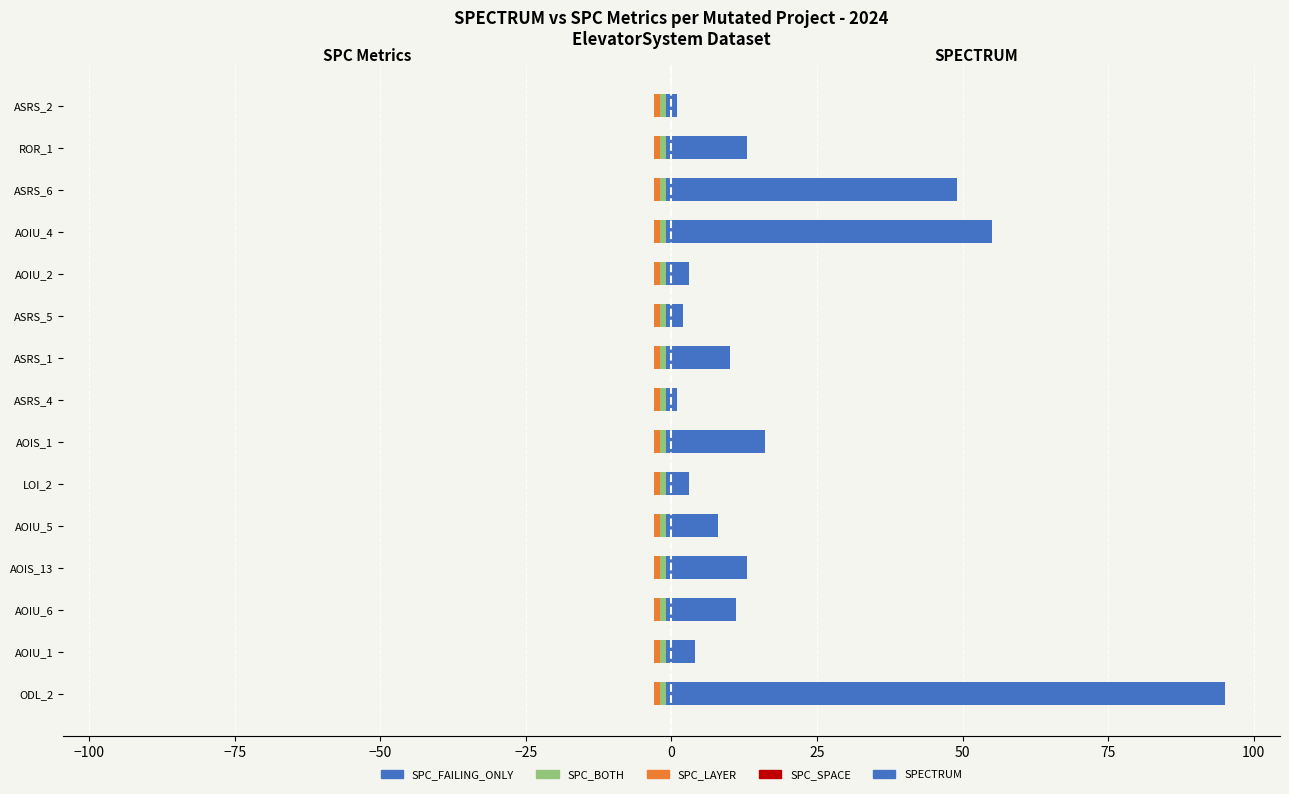

Which series has the largest total across all categories?

SPECTRUM